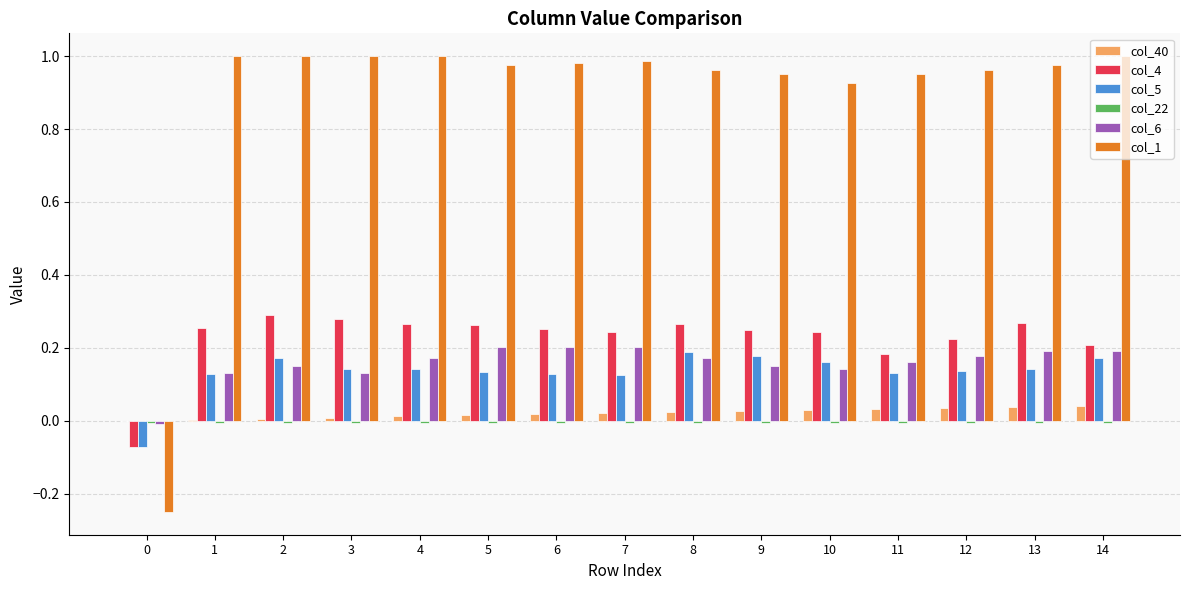

True or false: col_1 has a value of 1.0 at 11.

True